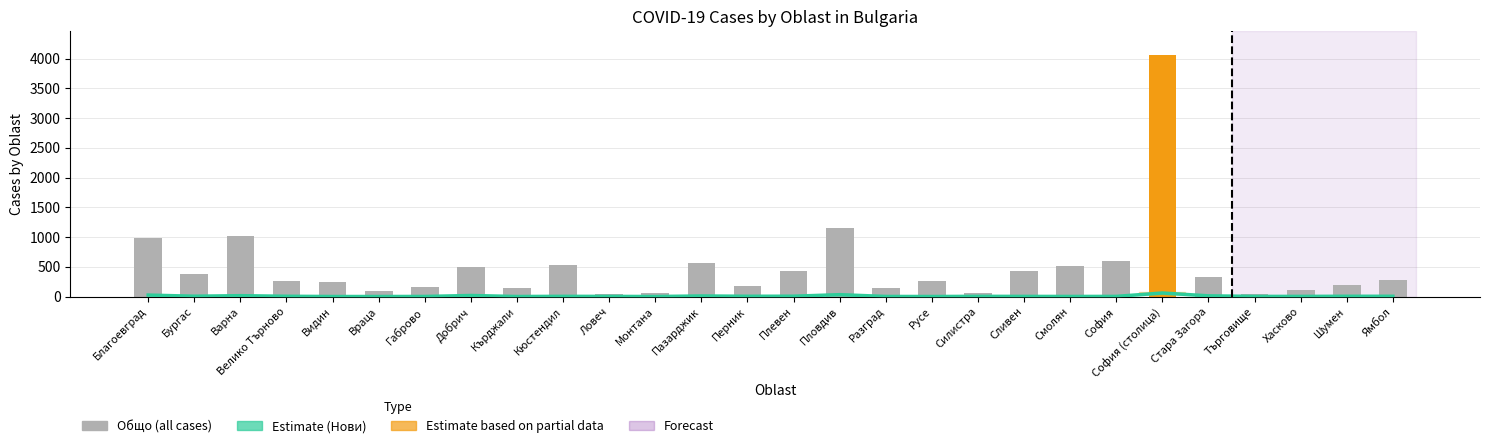

What is the total value across all series at Враца?

96